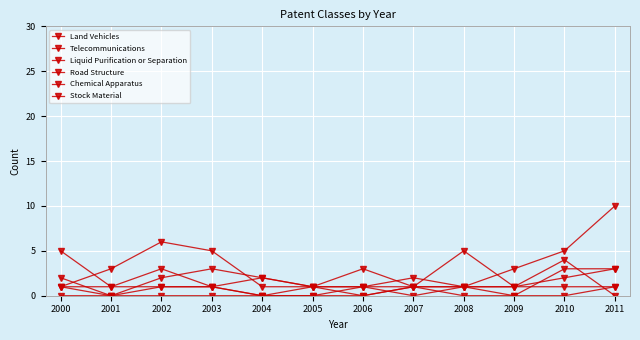

How many lines are shown in the chart?

6